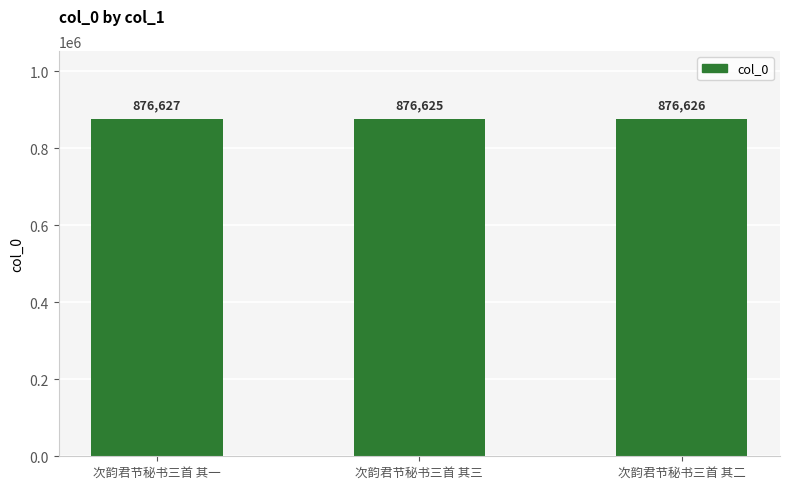

List the labels in order of value, largest first.

次韵君节秘书三首 其一, 次韵君节秘书三首 其二, 次韵君节秘书三首 其三